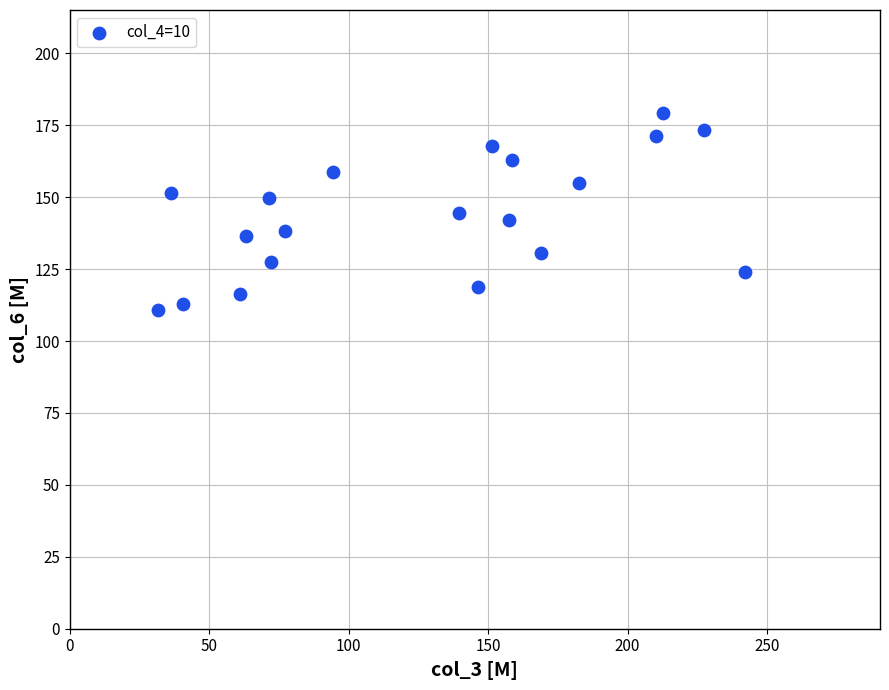

What is the range of X values (max minus min)?

210.3